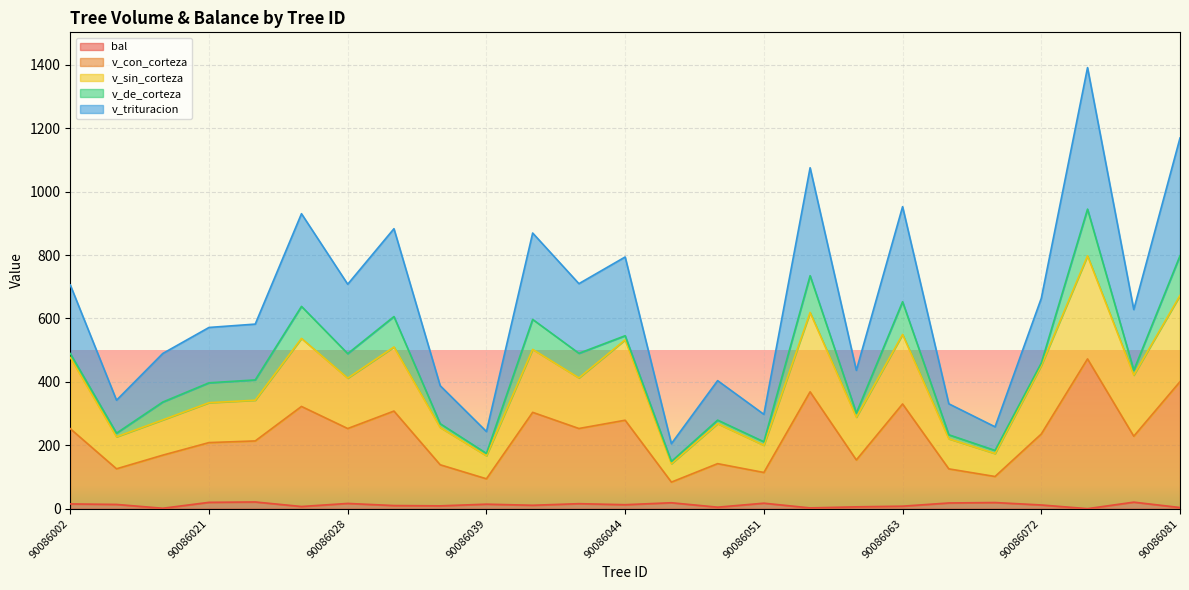

What are all the series names shown in the legend?

bal, v_con_corteza, v_sin_corteza, v_de_corteza, v_trituracion